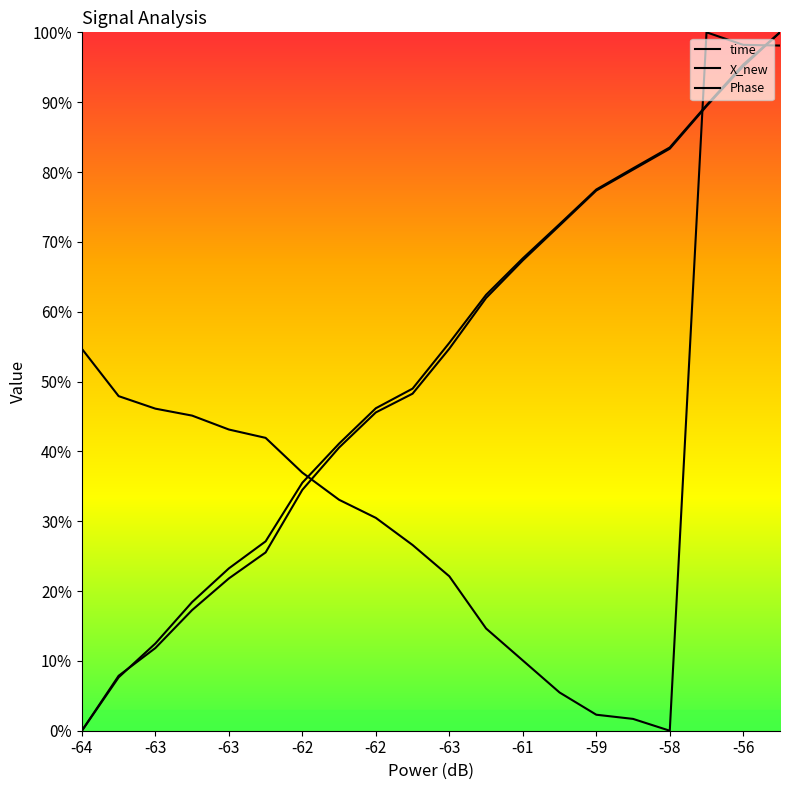

Is this an area chart (filled region under the line)?

No